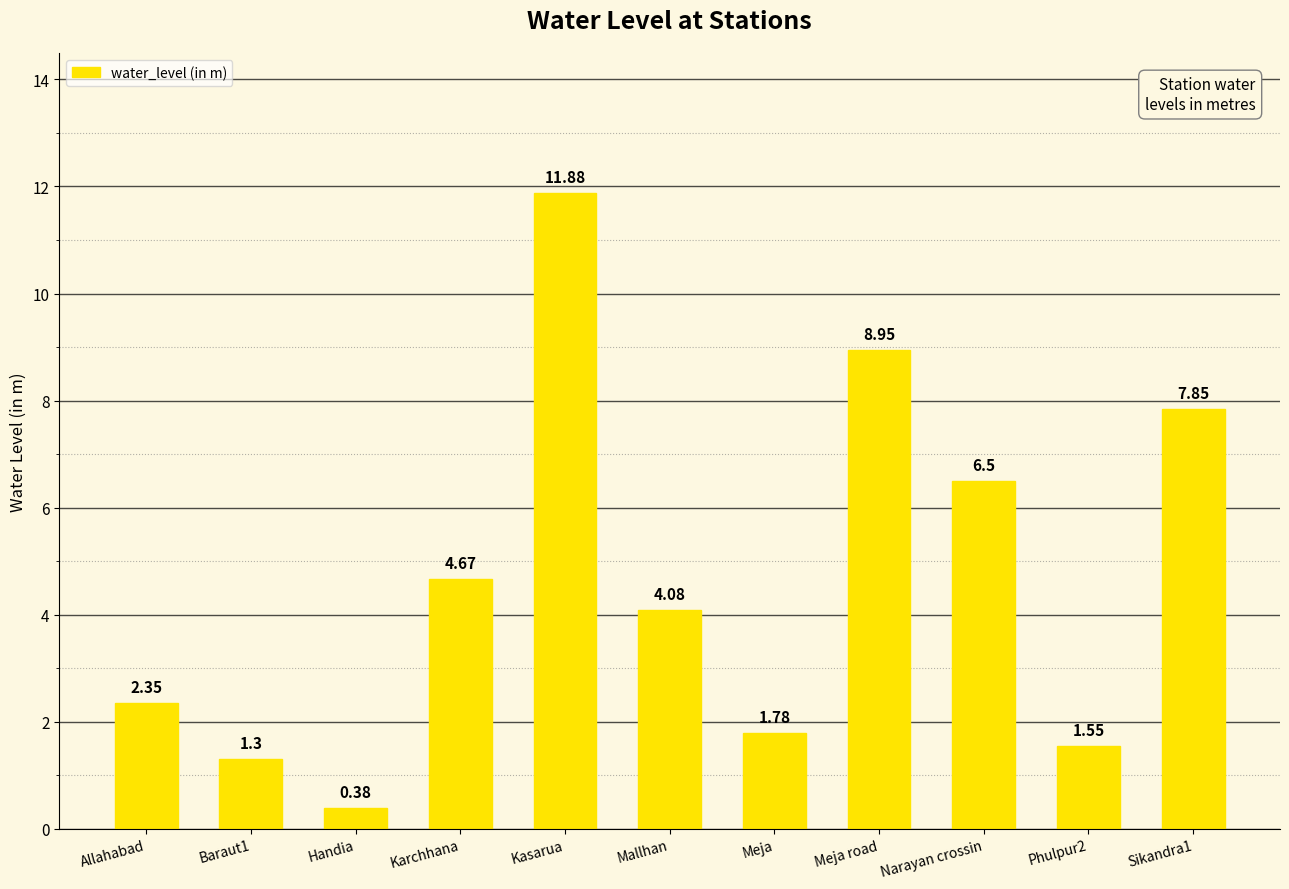

What is the difference between the maximum and minimum values?

11.5